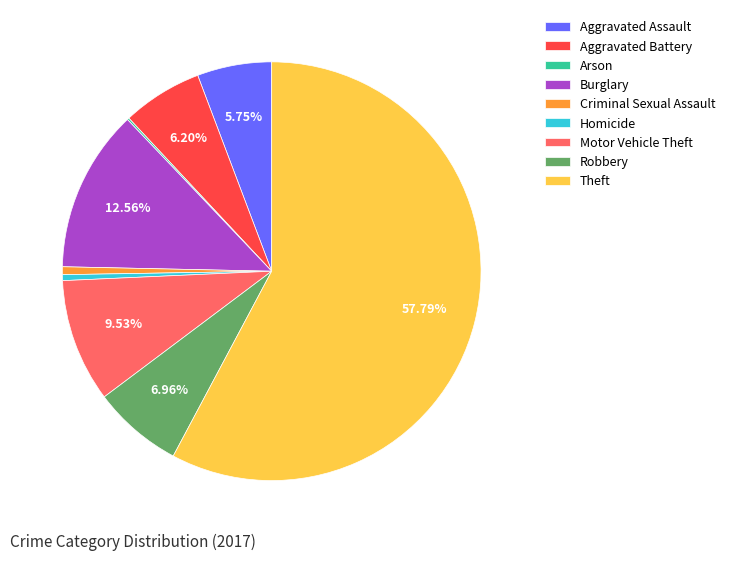

True or false: Criminal Sexual Assault accounts for 1% of the total.

True